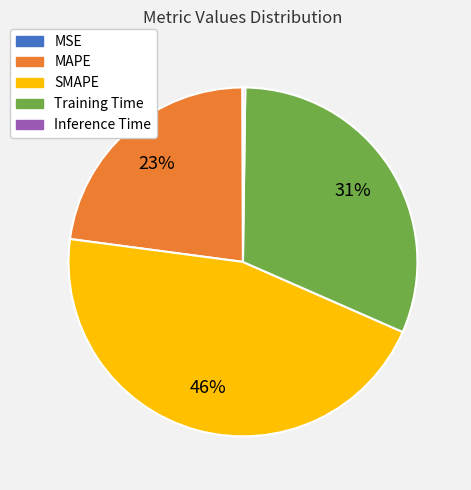

Is there a majority slice in this chart?

No